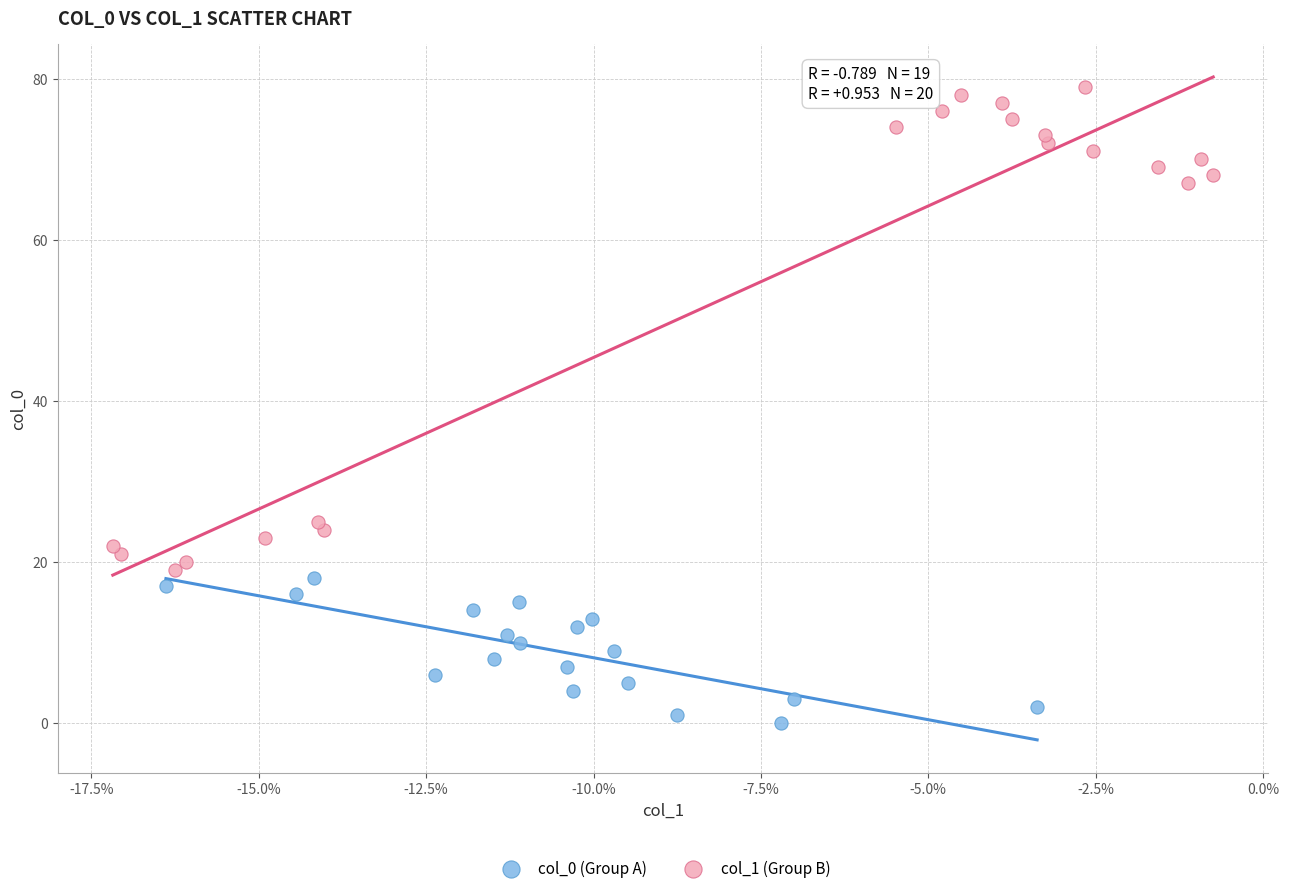

What are all the series names shown in the legend?

col_0 (Group A), col_1 (Group B)